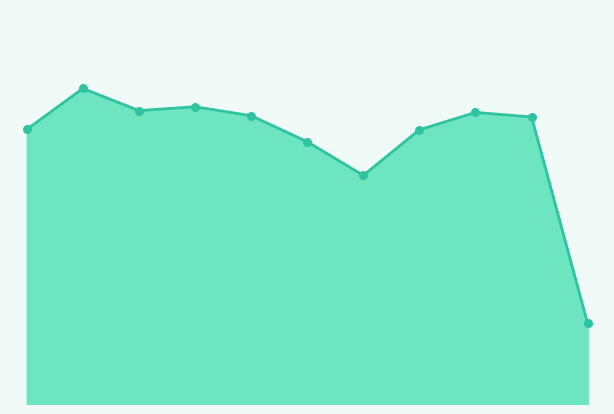

How many lines are shown in the chart?

1